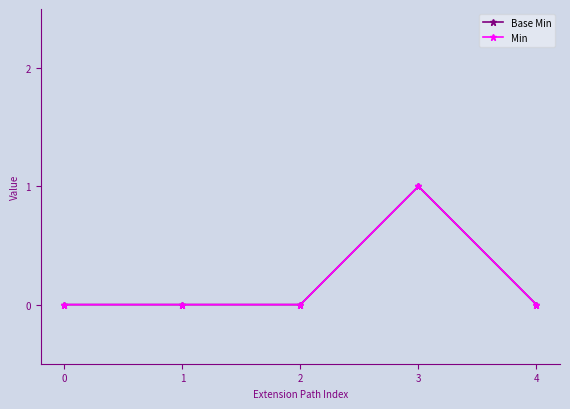

True or false: Base Min has a value of 1 at 0.

False